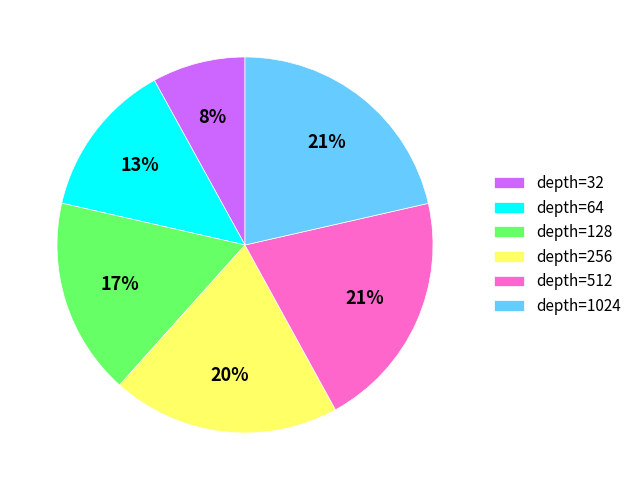

Is depth=64 the majority of the pie?

No